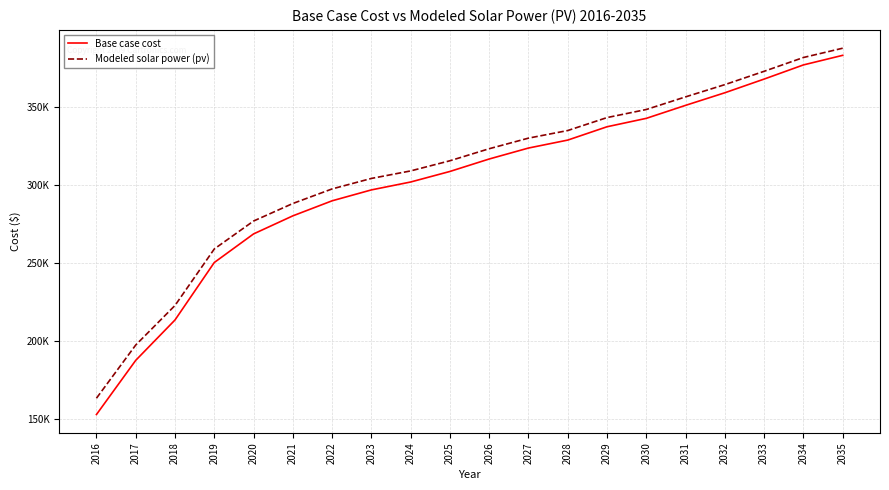

What is the value of the Base case cost point at the 12th from the left?

323807.3